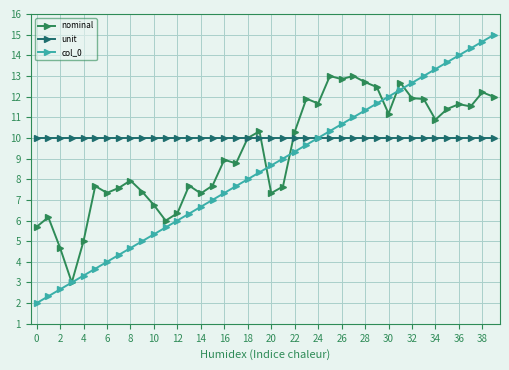

What is the smallest value displayed?

2.0